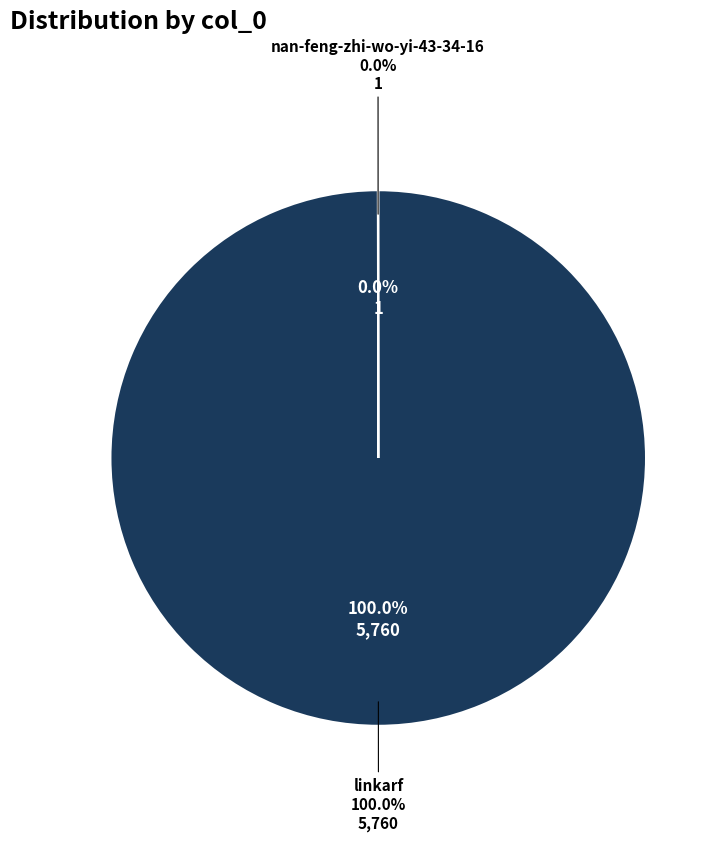

What percentage is the linkarf slice, to the nearest percent?

100%